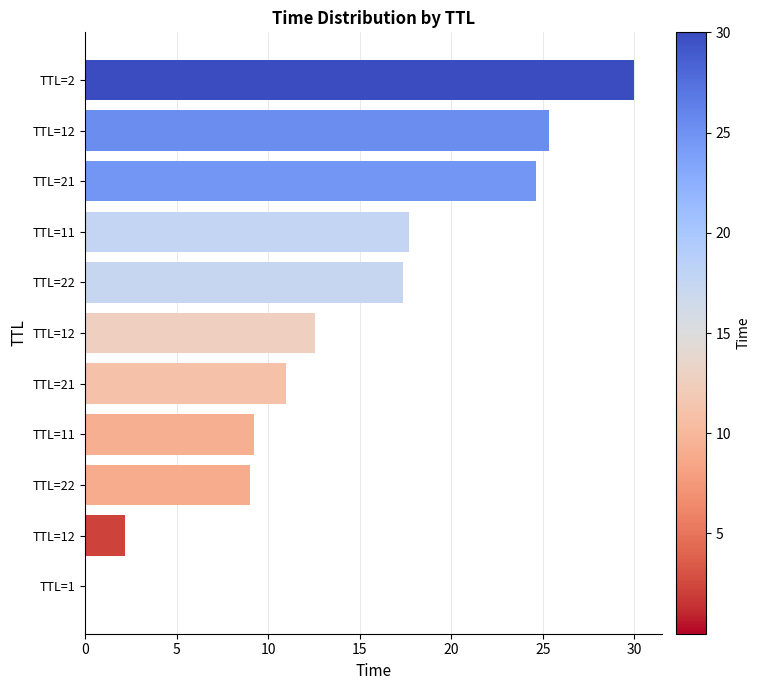

Count the number of values greater than 12.

6